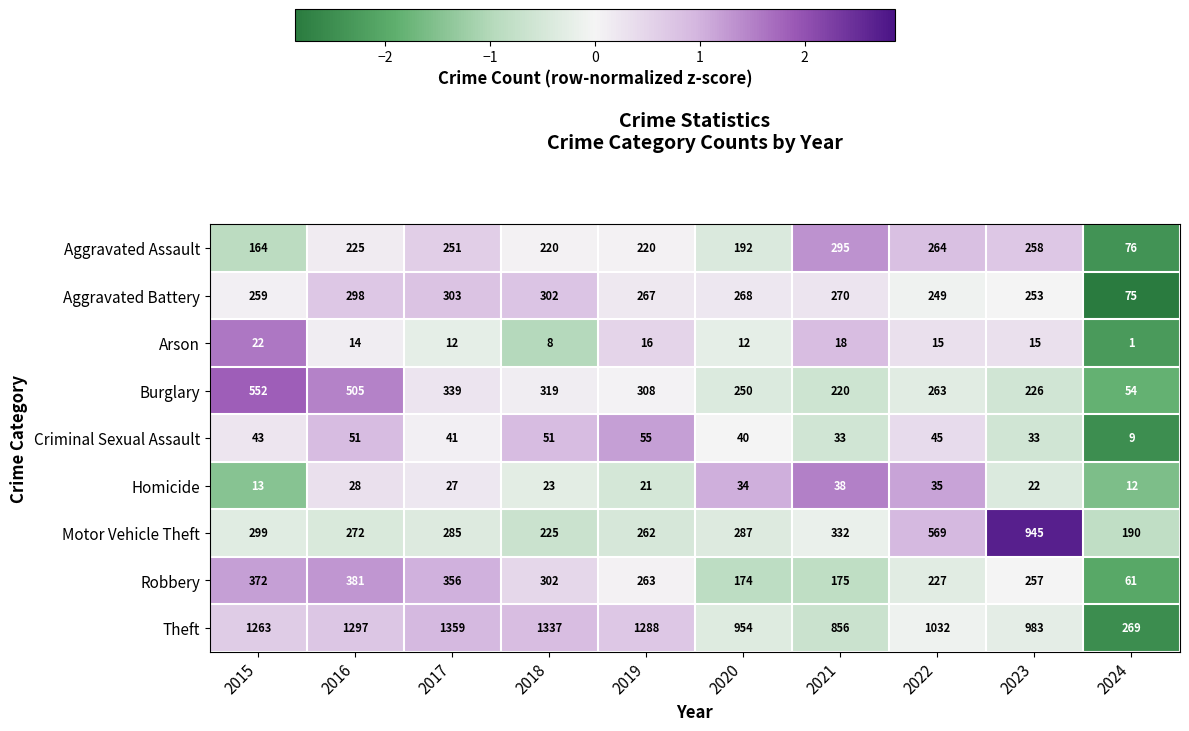

What is the difference between the Criminal Sexual Assault values at 2022 and 2024?

36